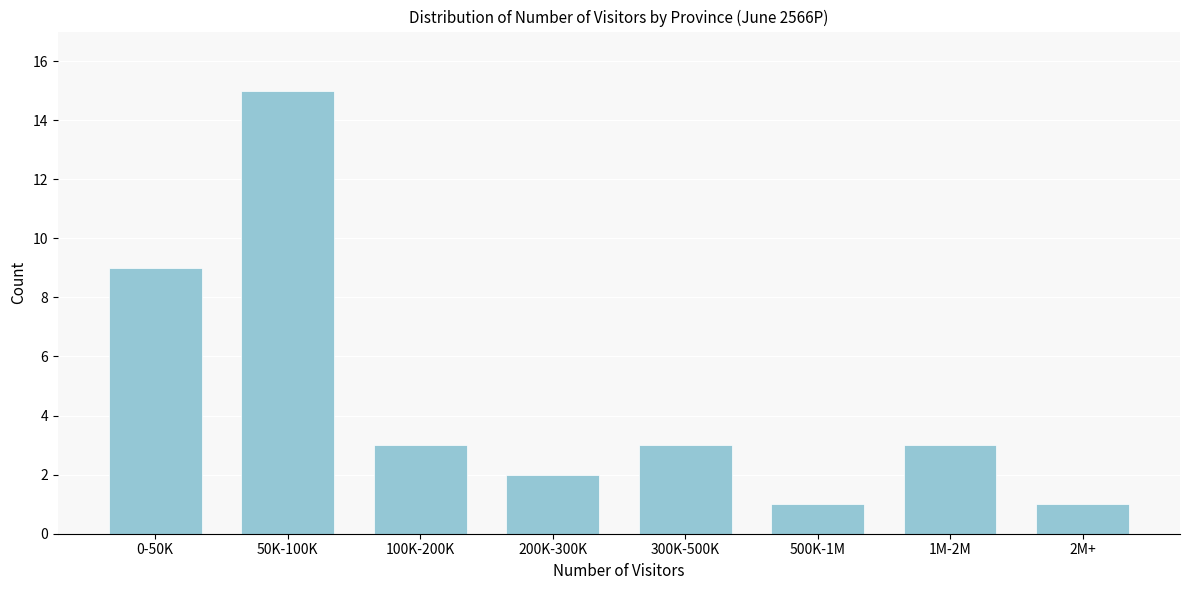

Reading left to right, transcribe all the data shown in this chart.

0-50K=9	50K-100K=15	100K-200K=3	200K-300K=2	300K-500K=3	500K-1M=1	1M-2M=3	2M+=1